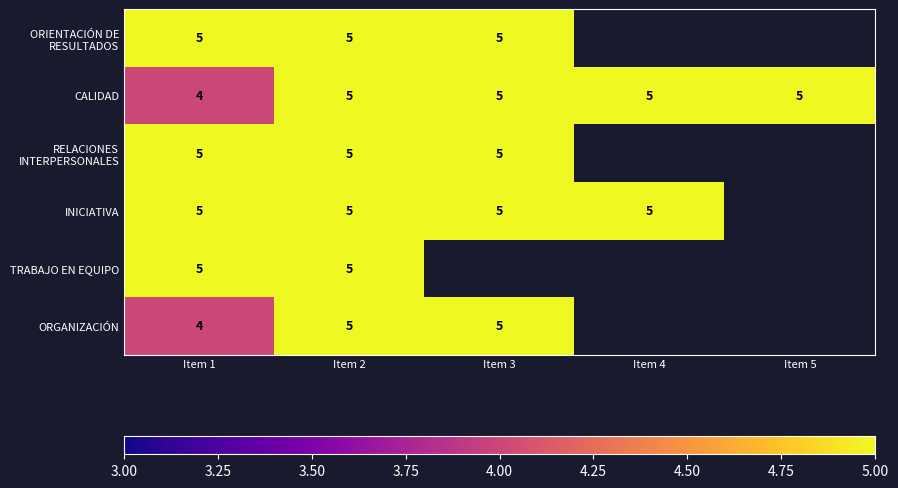

The CALIDAD series shows 5 at Item 5. True or false?

True